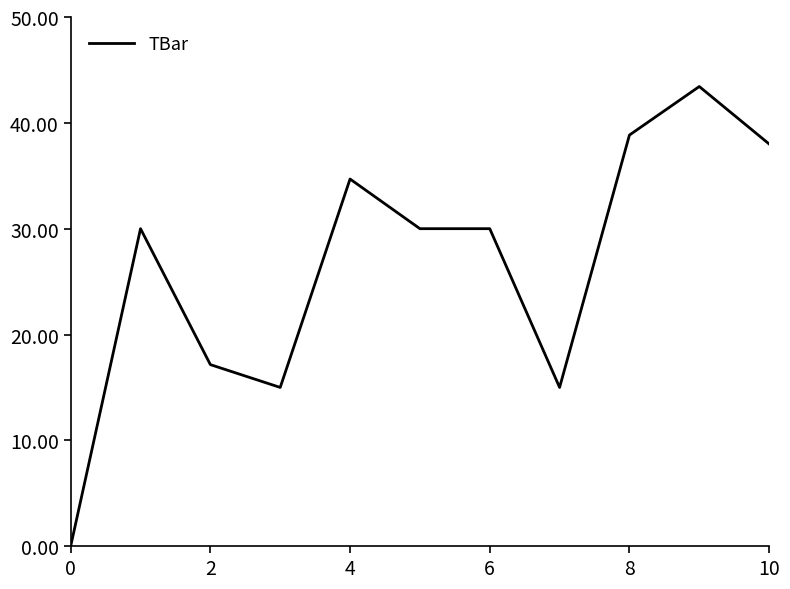

How many categories are shown in the chart?

11